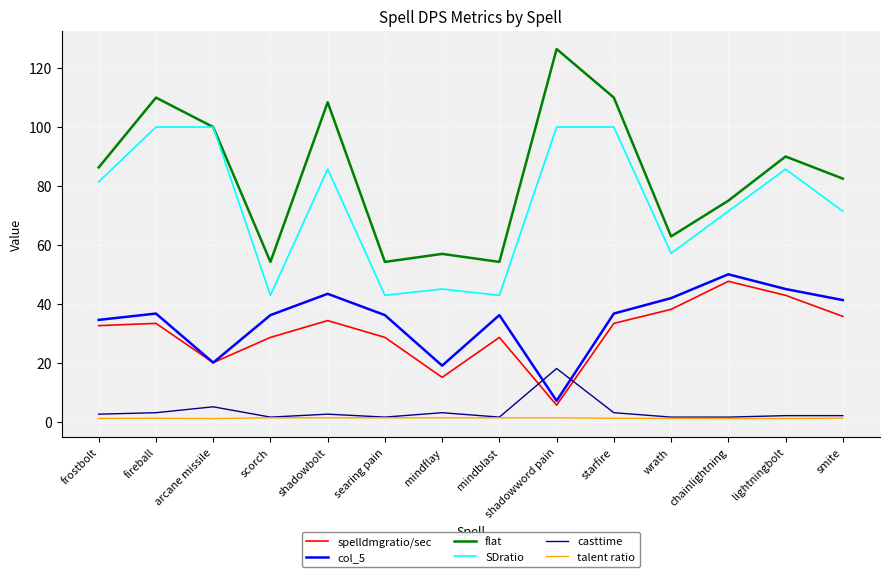

True or false: spelldmgratio/sec has a value of 33.3 at starfire.

True